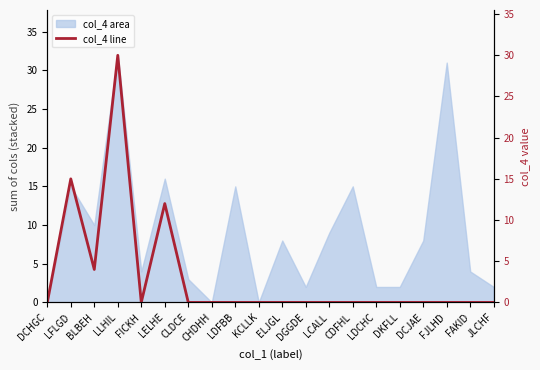

Count the number of categories in the chart.

20